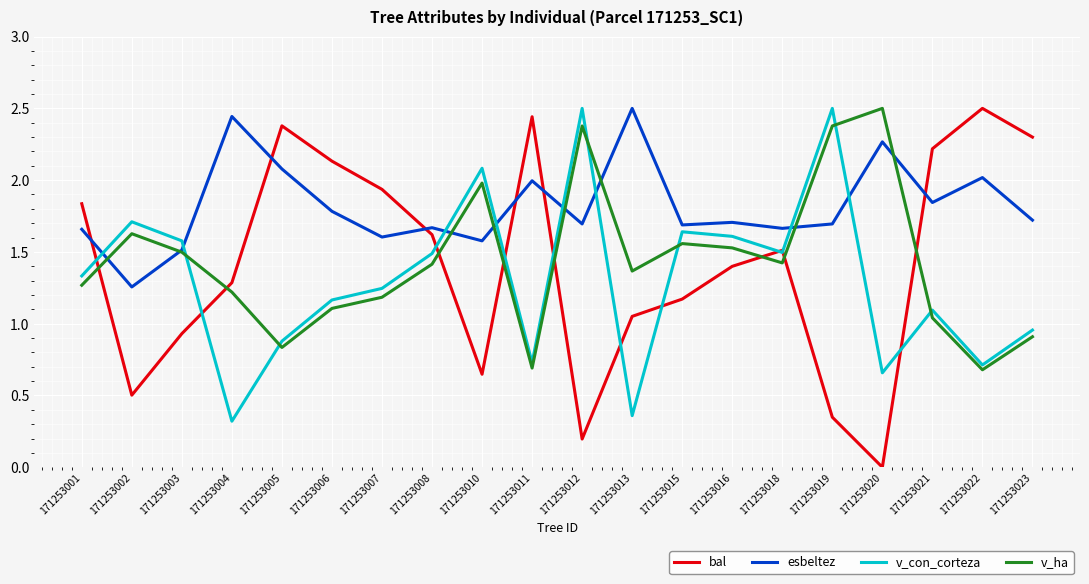

What is the sum of the esbeltez values at 171253021 and 171253022?

3.9